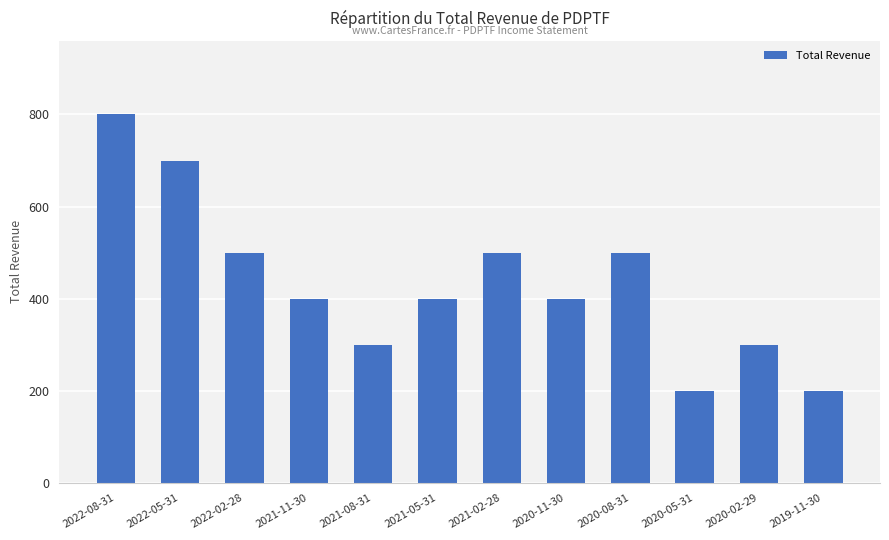

The chart shows a value of 200 at 2020-05-31. True or false?

True